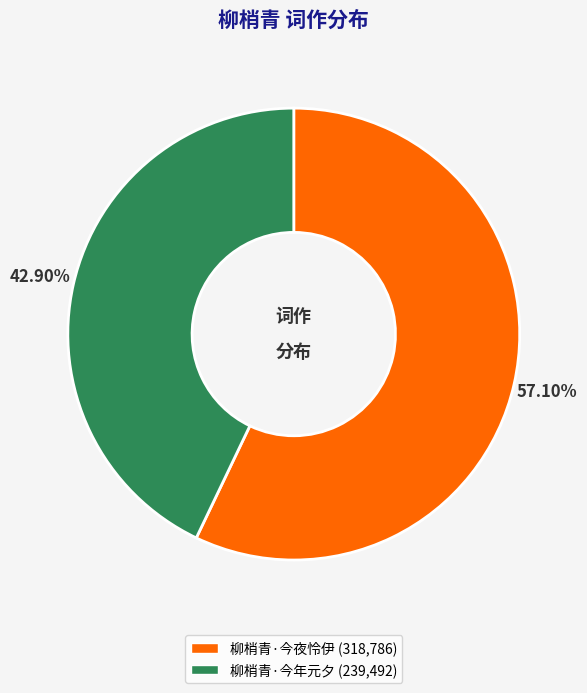

What percentage is NOT represented by 柳梢青·今年元夕?

57.1%